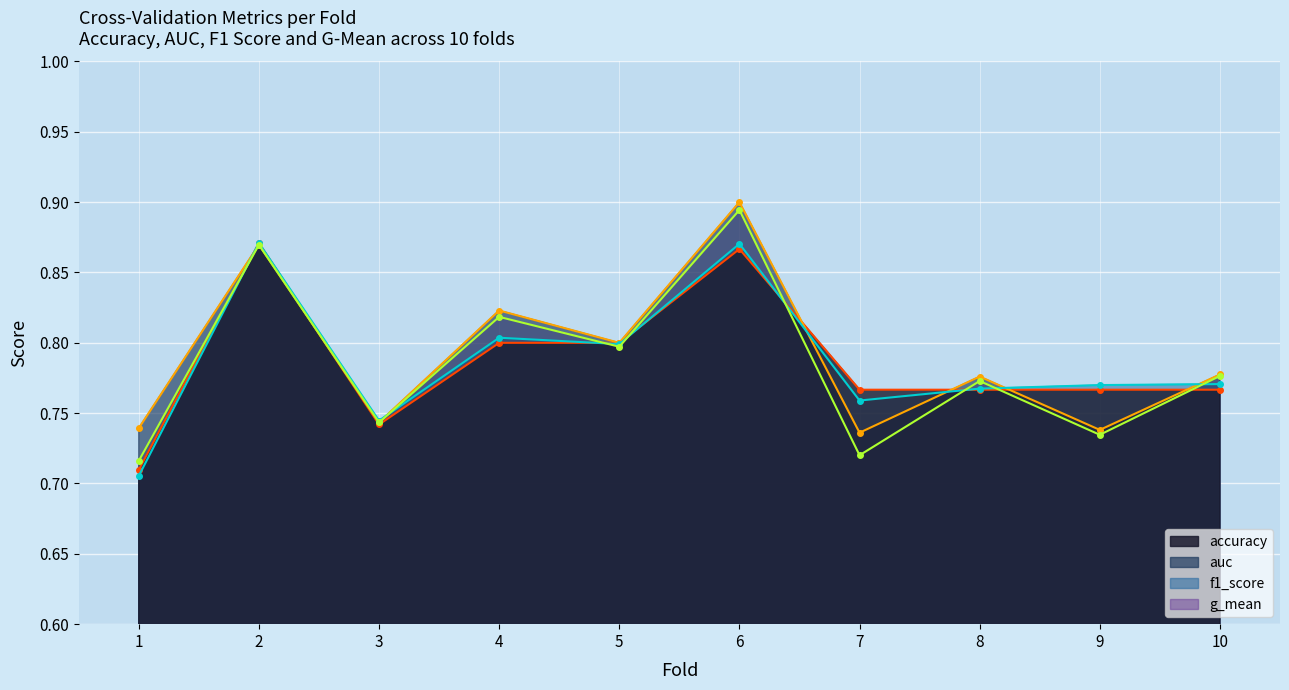

What is the value of the f1_score point at the 3rd from the left?

0.7